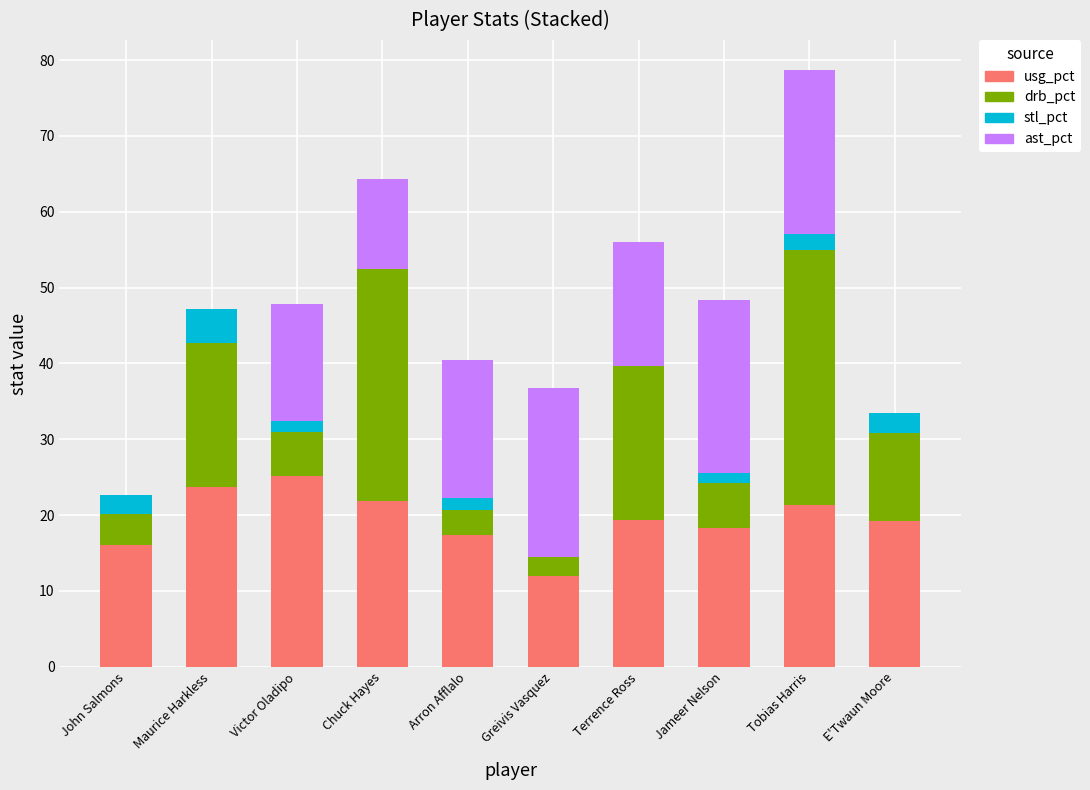

The usg_pct series shows 21.3 at Tobias Harris. True or false?

True